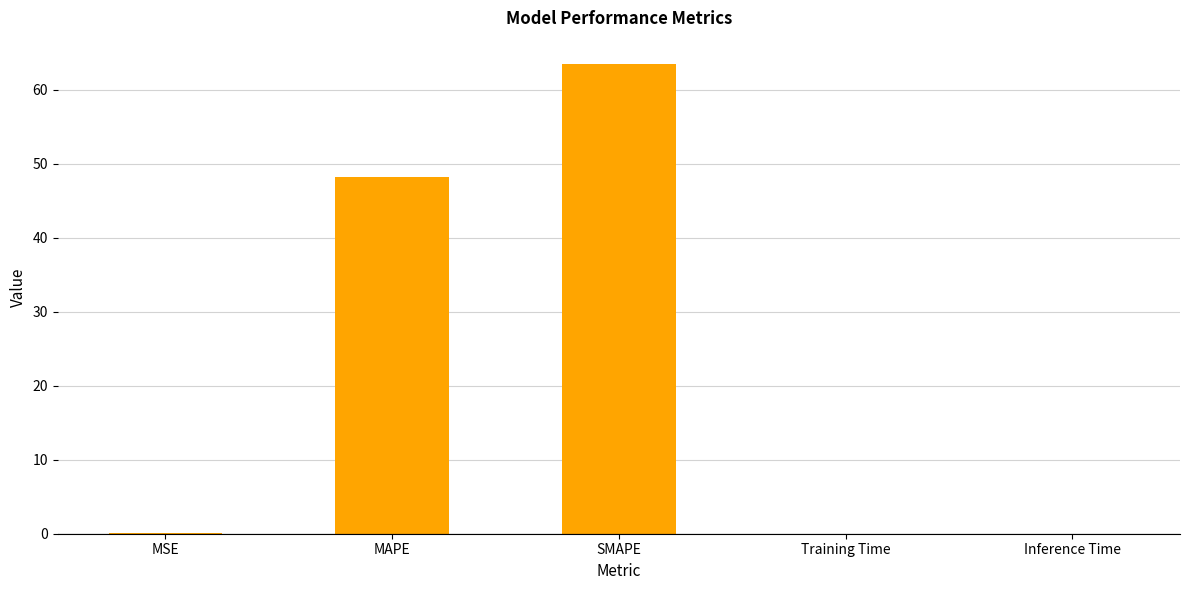

Which has a higher value, Training Time or MAPE?

MAPE